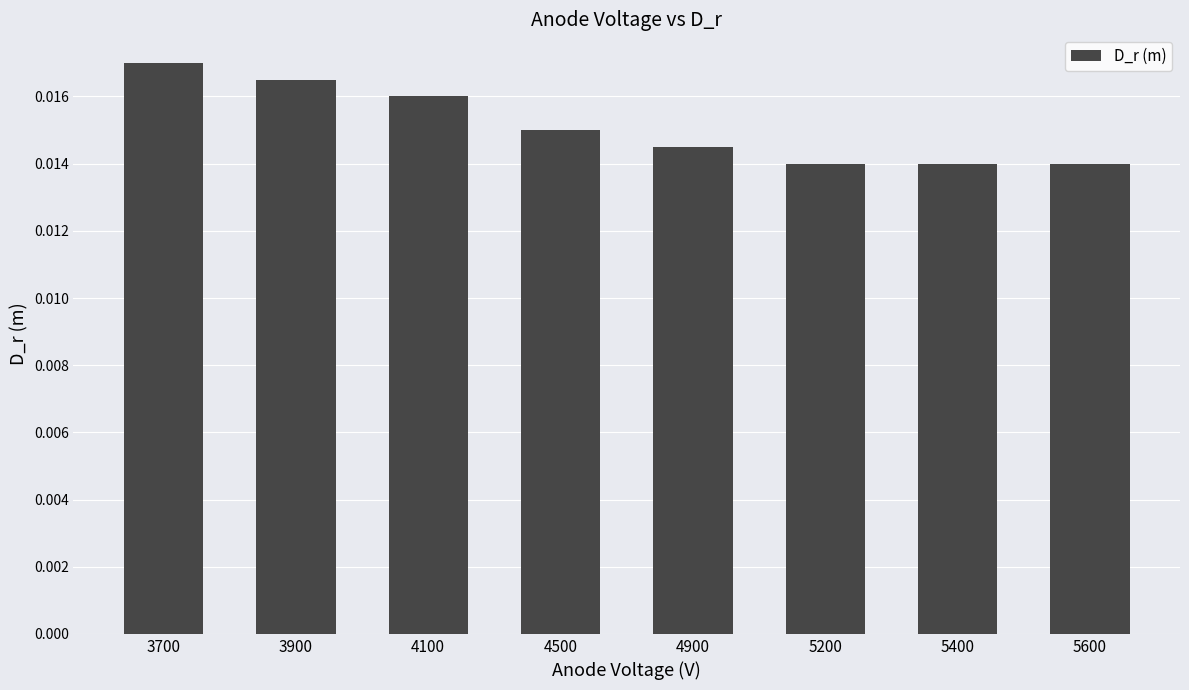

Count the values in the range 0 to 1.

8